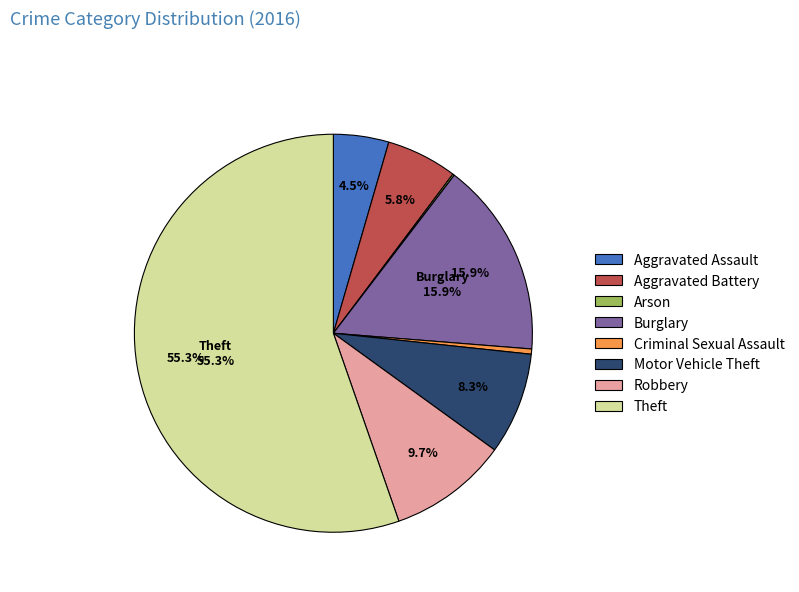

What is the total percentage of Robbery and Motor Vehicle Theft?

18.0%